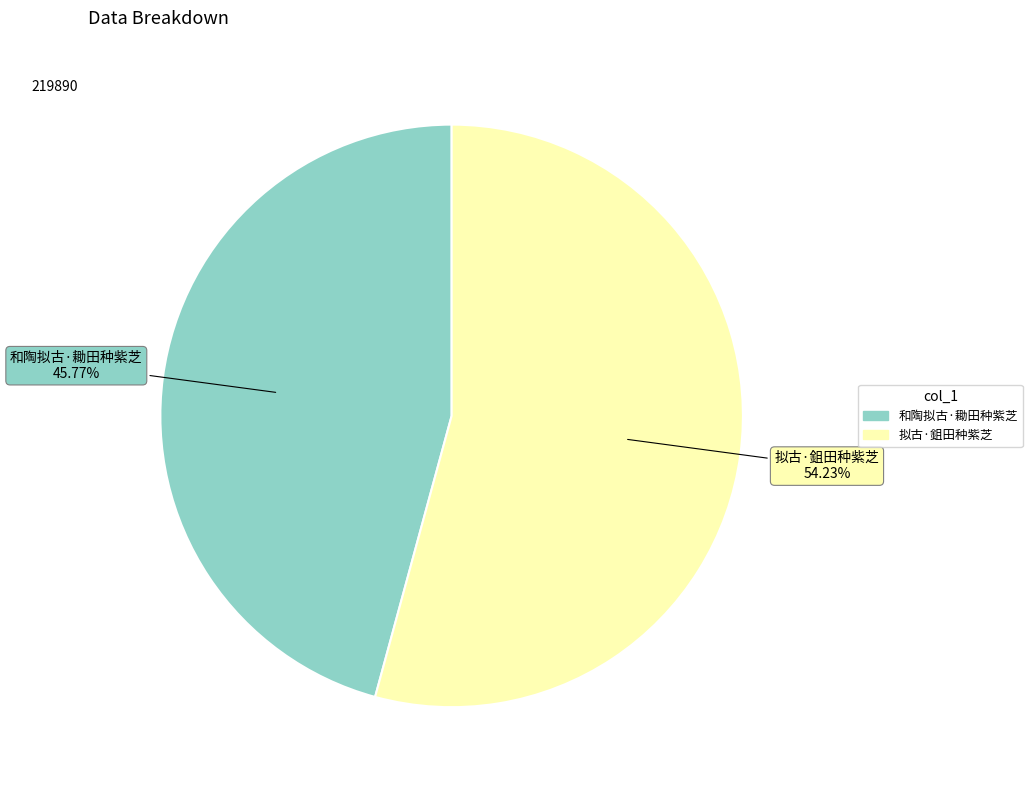

How many segments does this pie chart have?

2